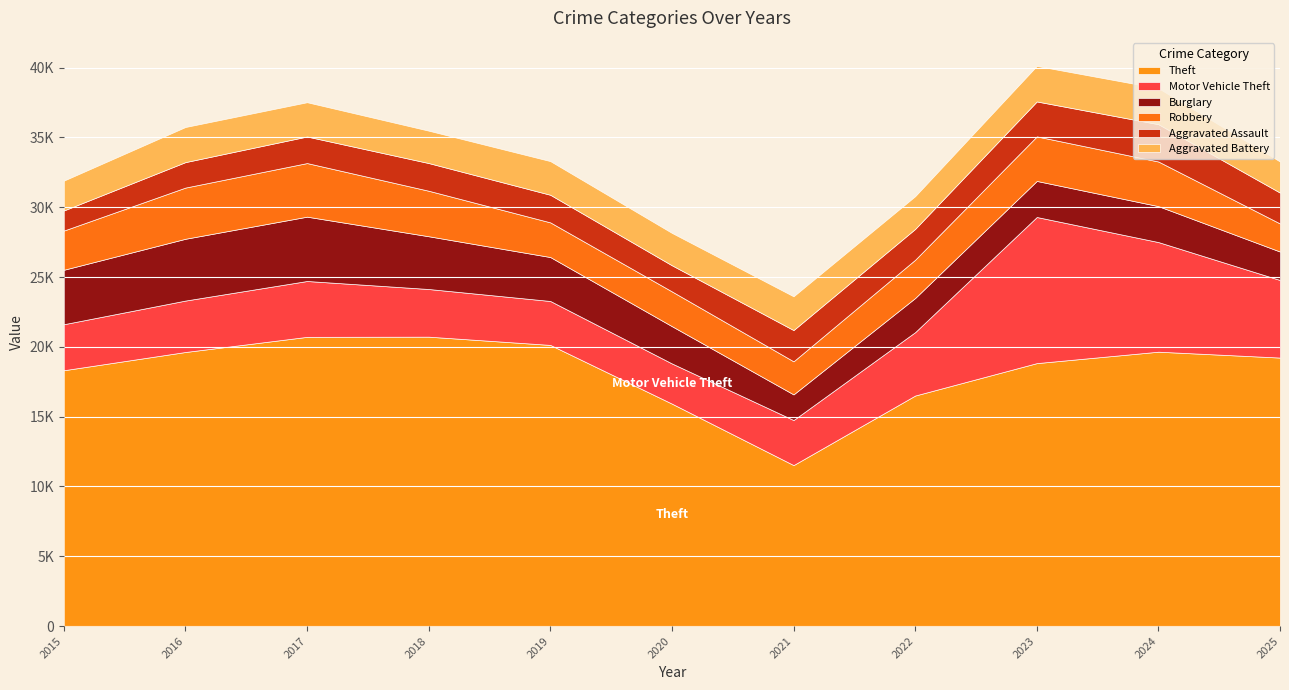

At which label is Aggravated Battery closest to 2358?

2022